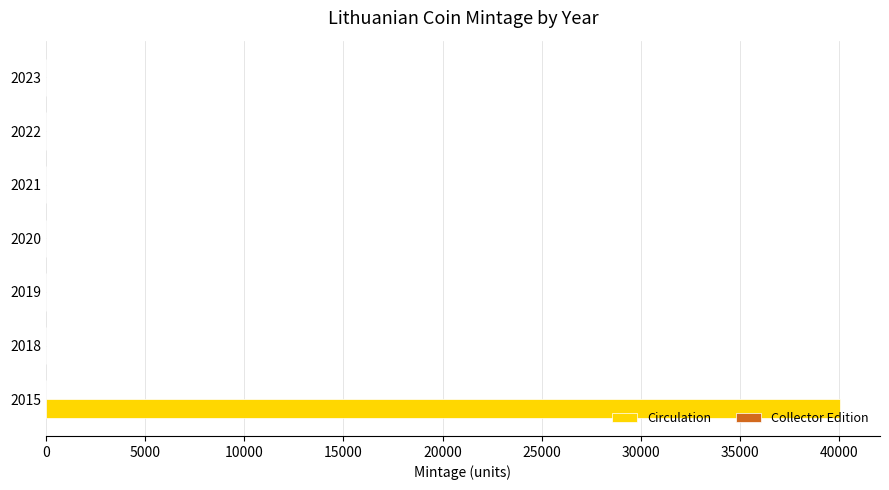

The Circulation series shows 19735 at 2021. True or false?

False